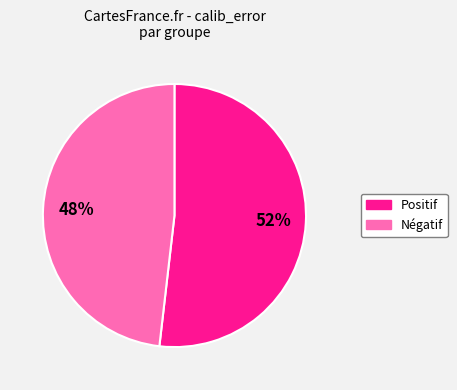

To the nearest percent, what is the average slice percentage?

50%